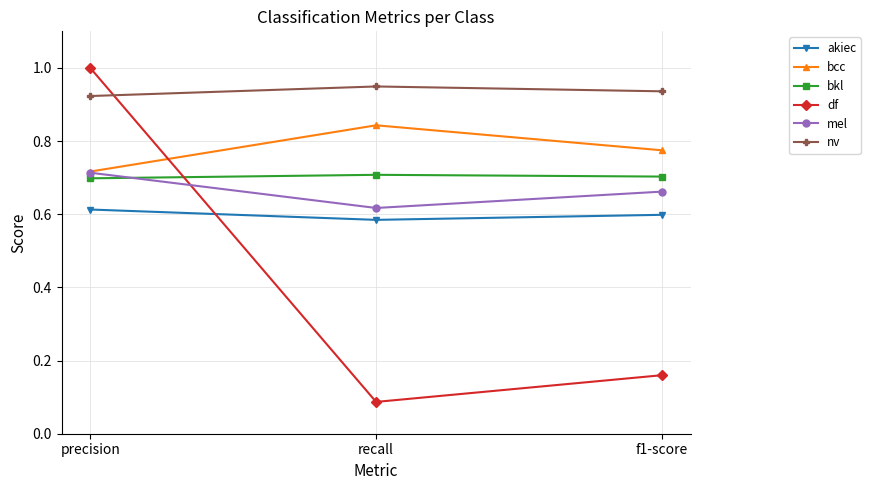

Which series has the widest spread of values?

df